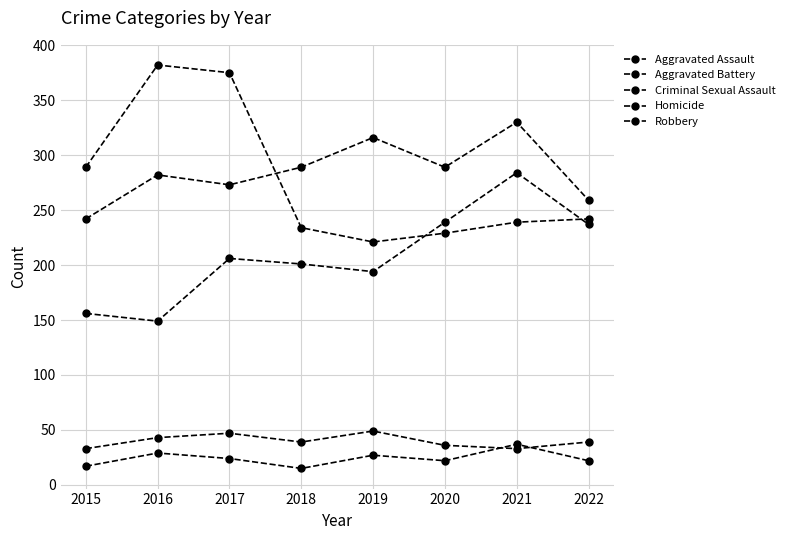

What is the value of the Homicide point at the 1st from the left?

17